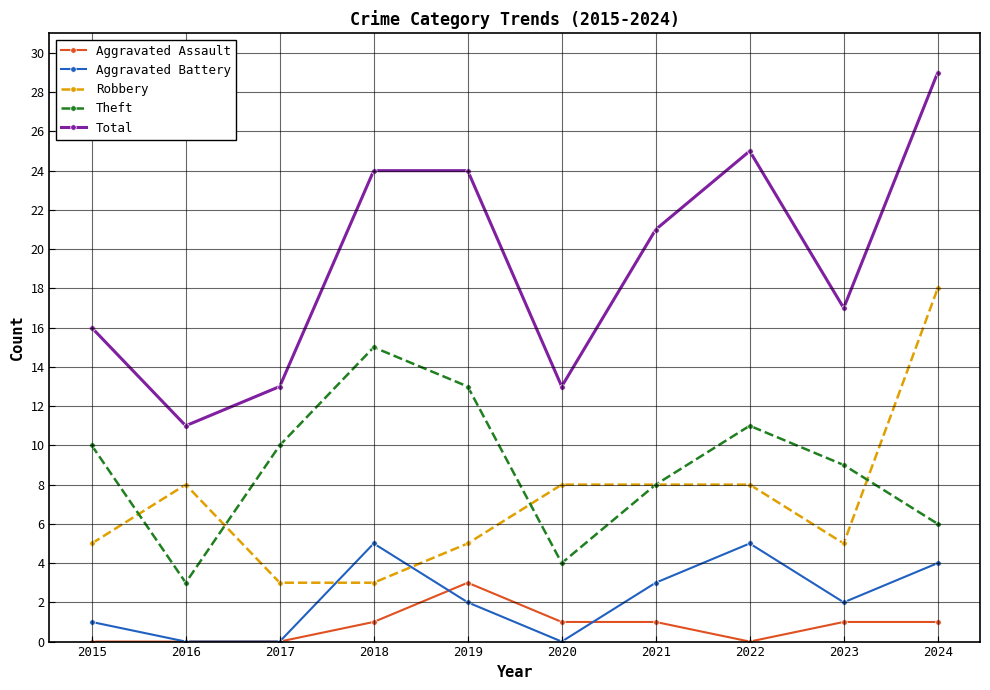

What is the lowest value of the Total series?

11